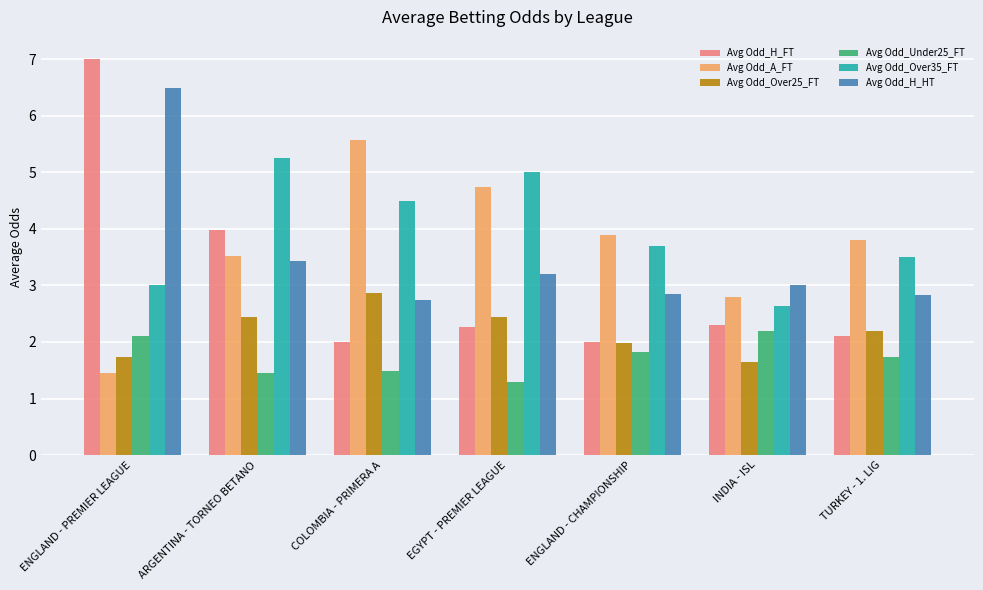

What is the value of the Avg Odd_Under25_FT bar at the 4th from the left?

1.3